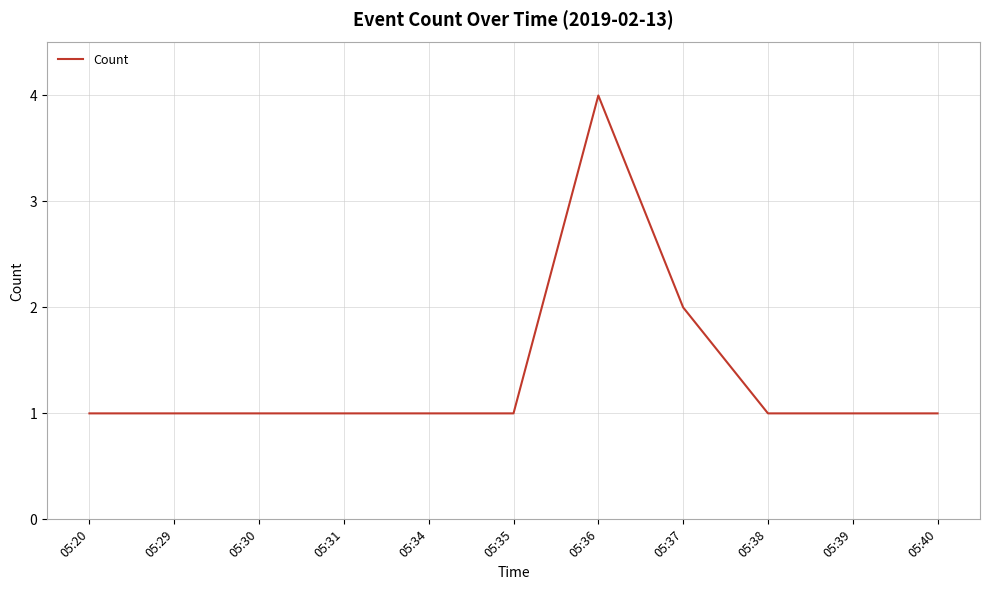

What is the difference between the maximum and second lowest values?

3